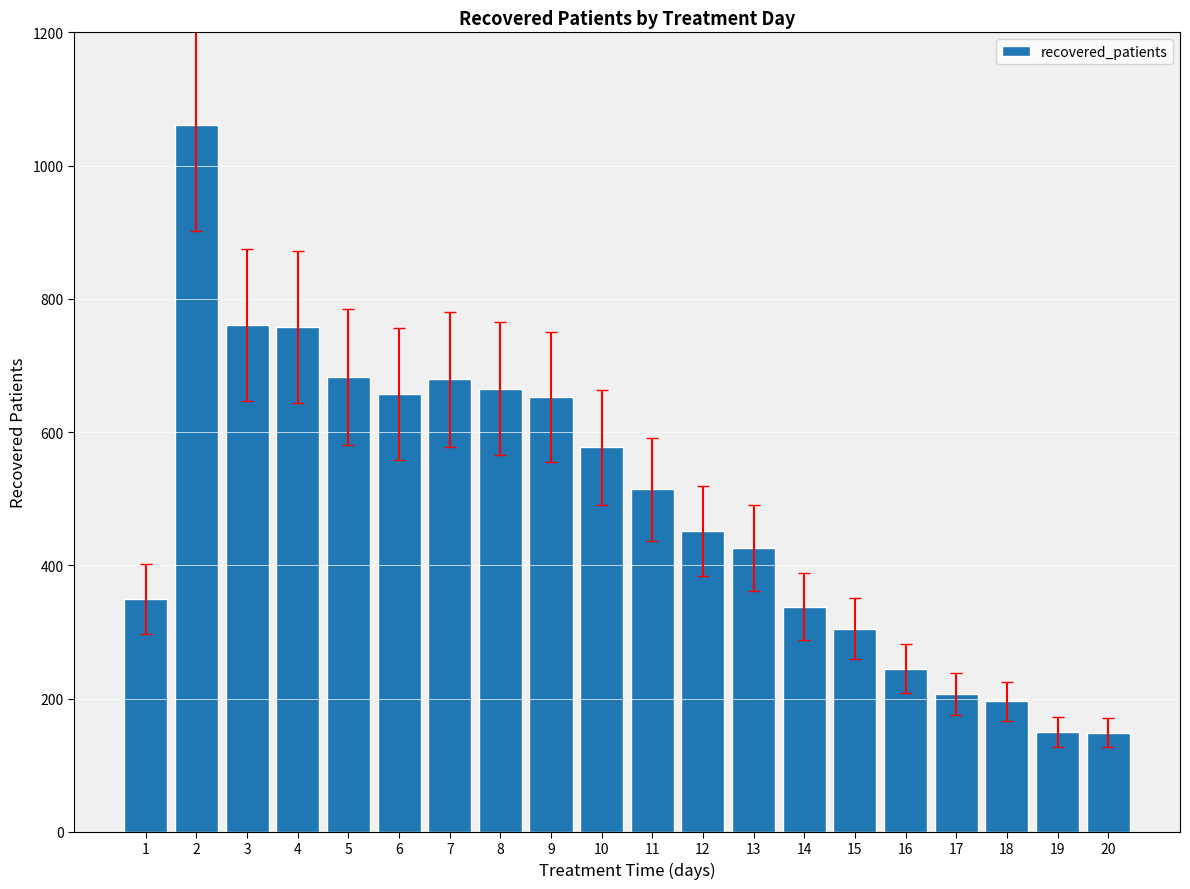

Which has a higher value, 14 or 17?

14